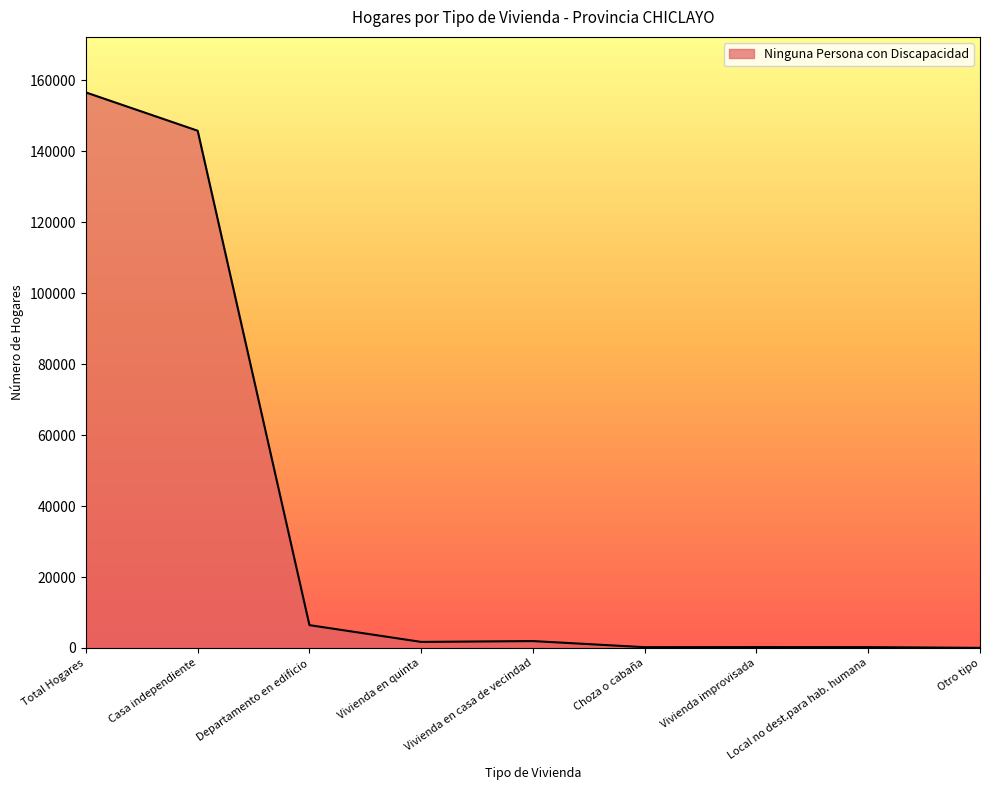

At which category does the chart reach its peak across all series?

Total Hogares